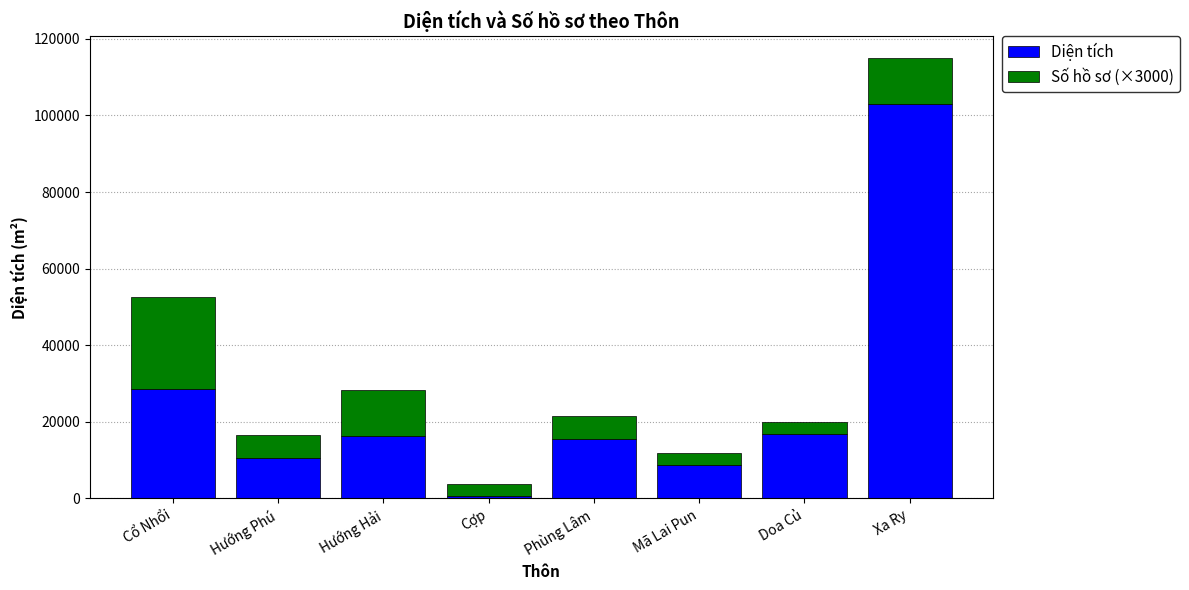

What is the difference between the second highest and minimum values in the Diện tích series?

27894.6